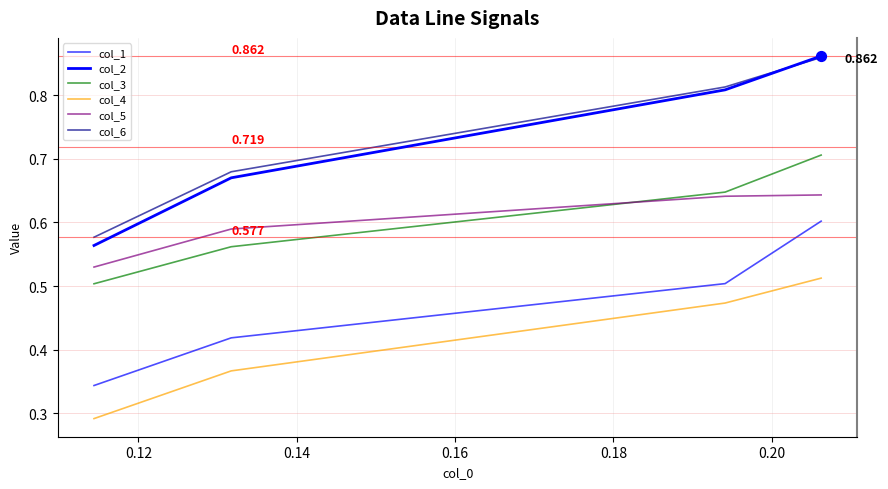

Which series has the largest total across all categories?

col_6